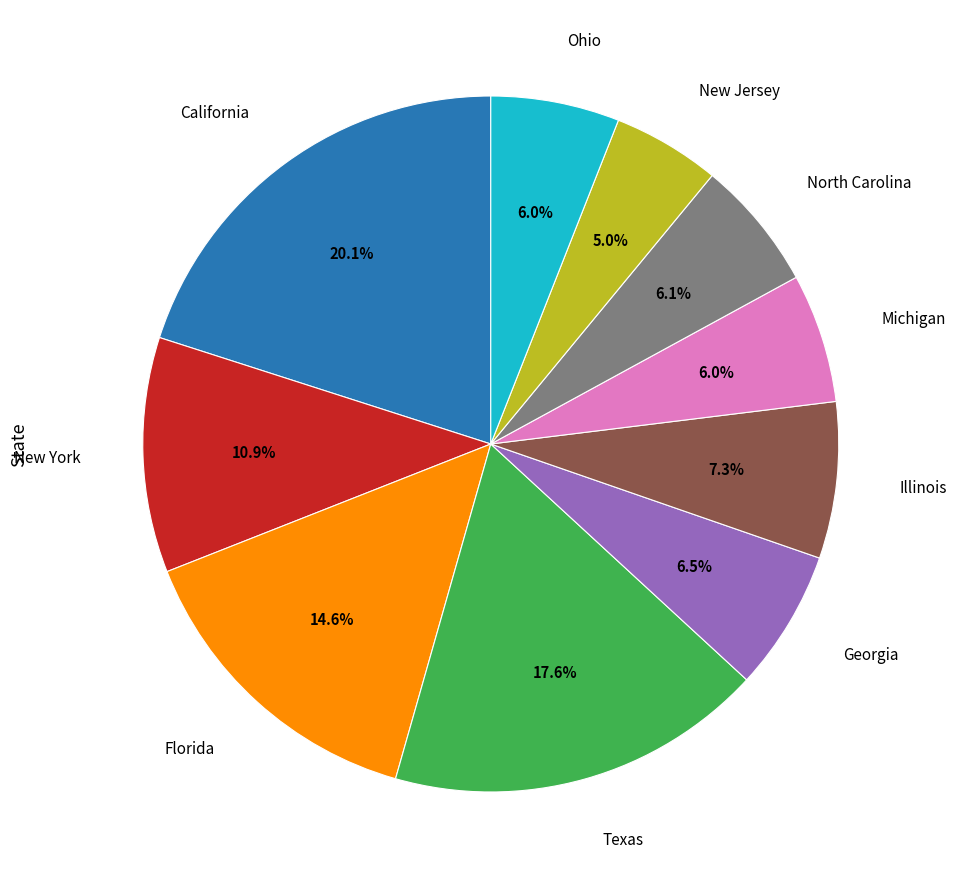

To the nearest percent, what percentage of the pie is North Carolina?

6%